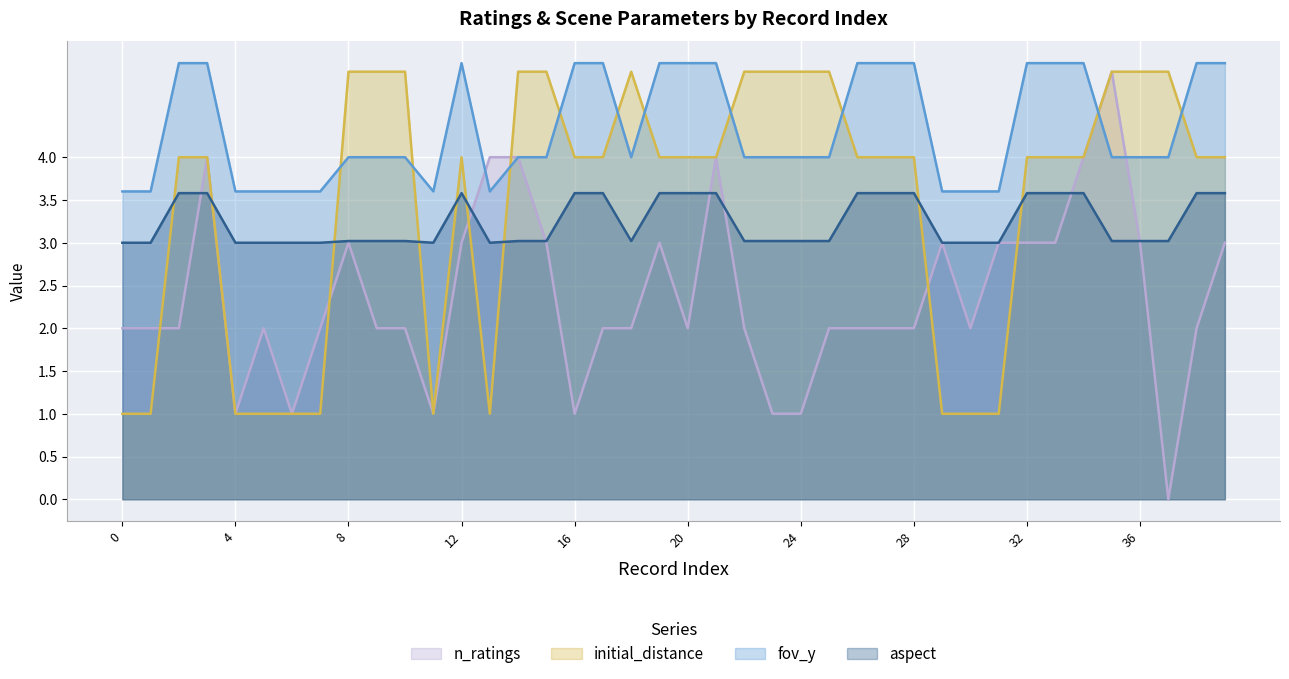

What are all the series names shown in the legend?

n_ratings, initial_distance, fov_y, aspect